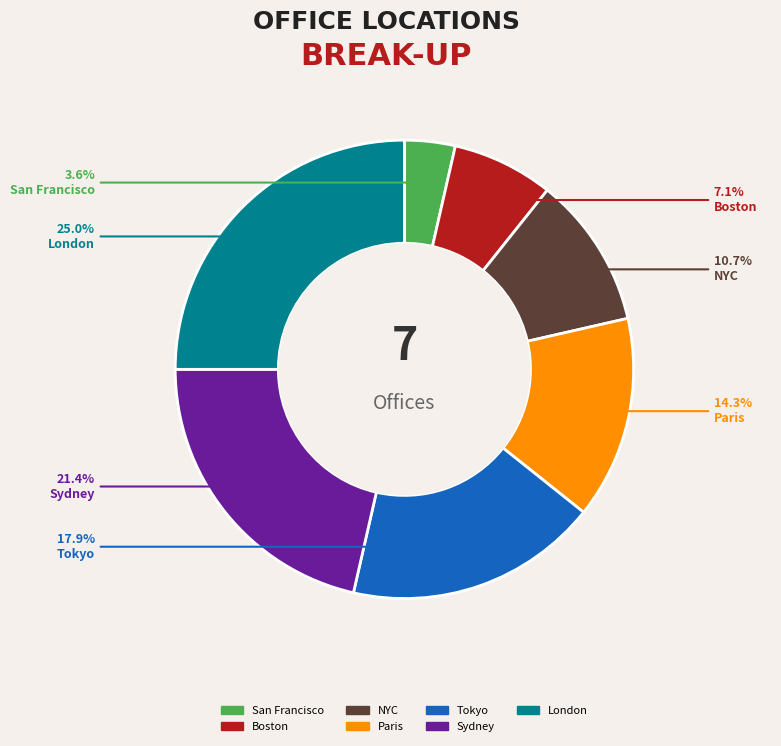

Combined, do NYC and Boston account for over 50%?

No